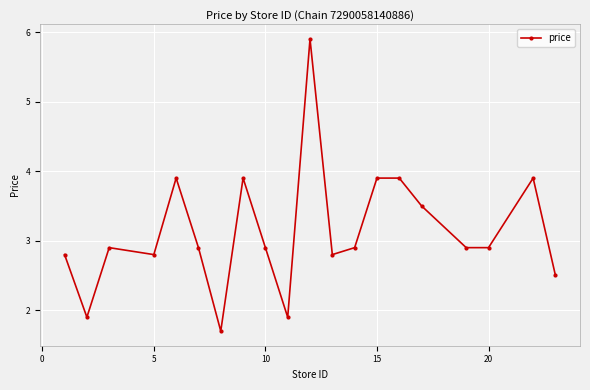

What is the value of the 1st point from the left?

2.8